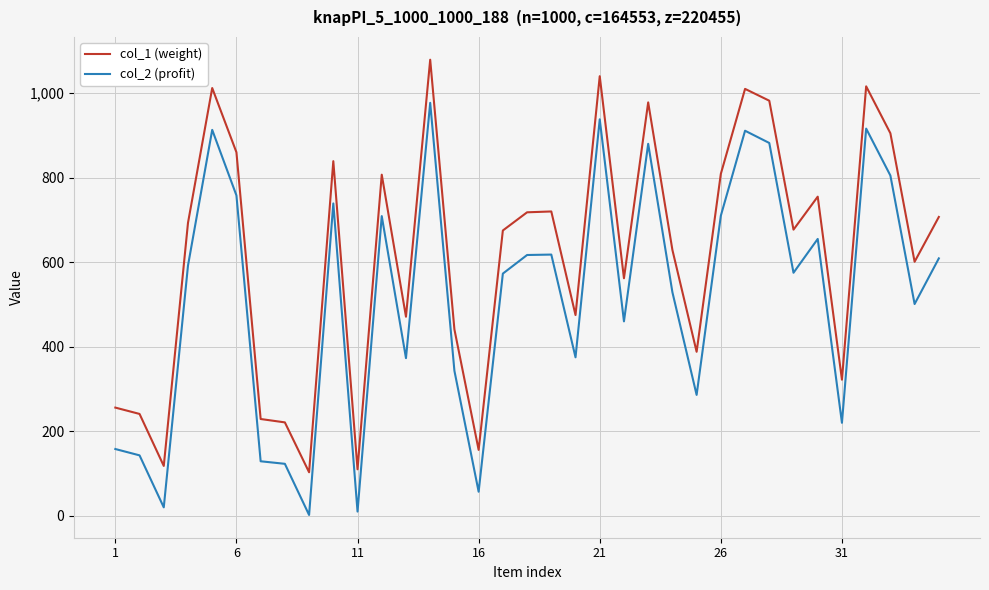

How many categories are shown in the chart?

35